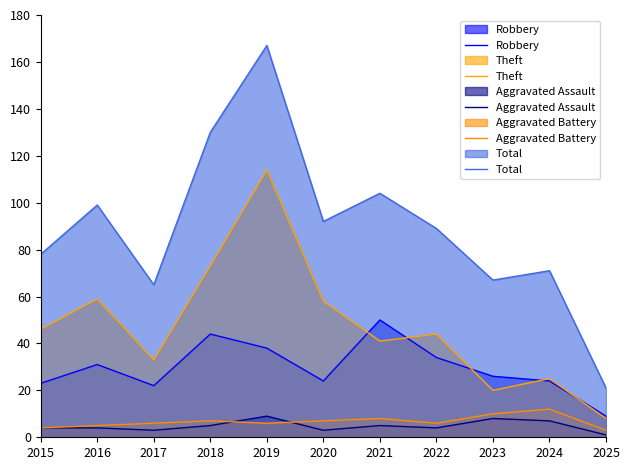

The Aggravated Assault series shows 3 at 2017. True or false?

True